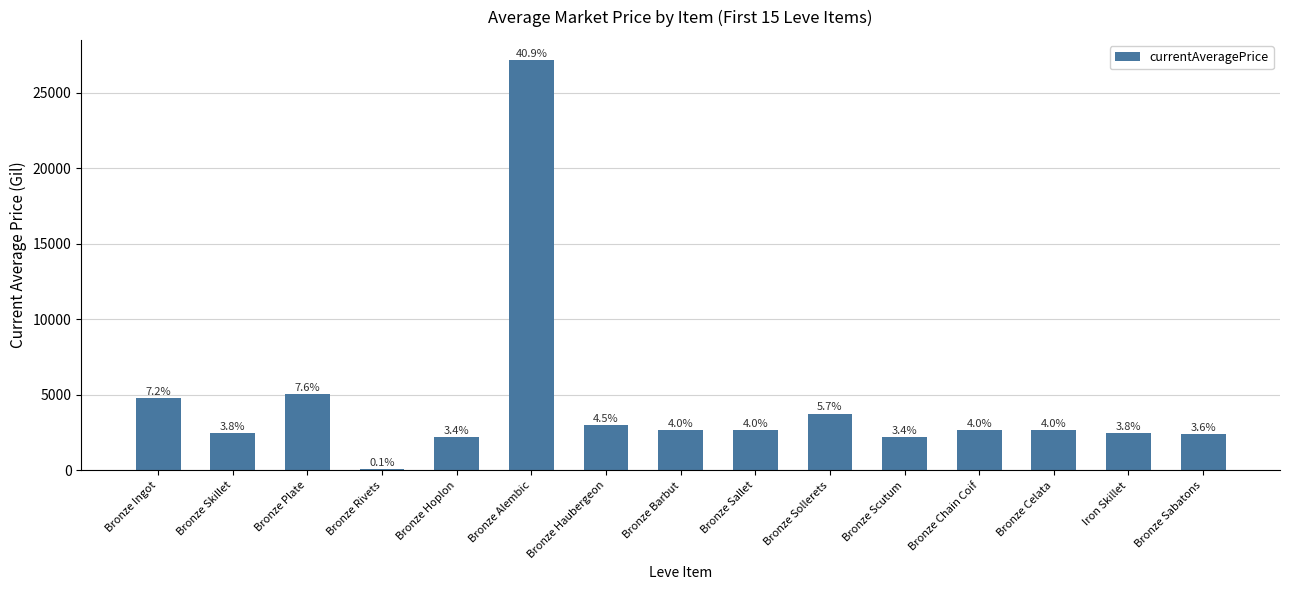

What is the label of the 3rd bar from the left?

Bronze Plate